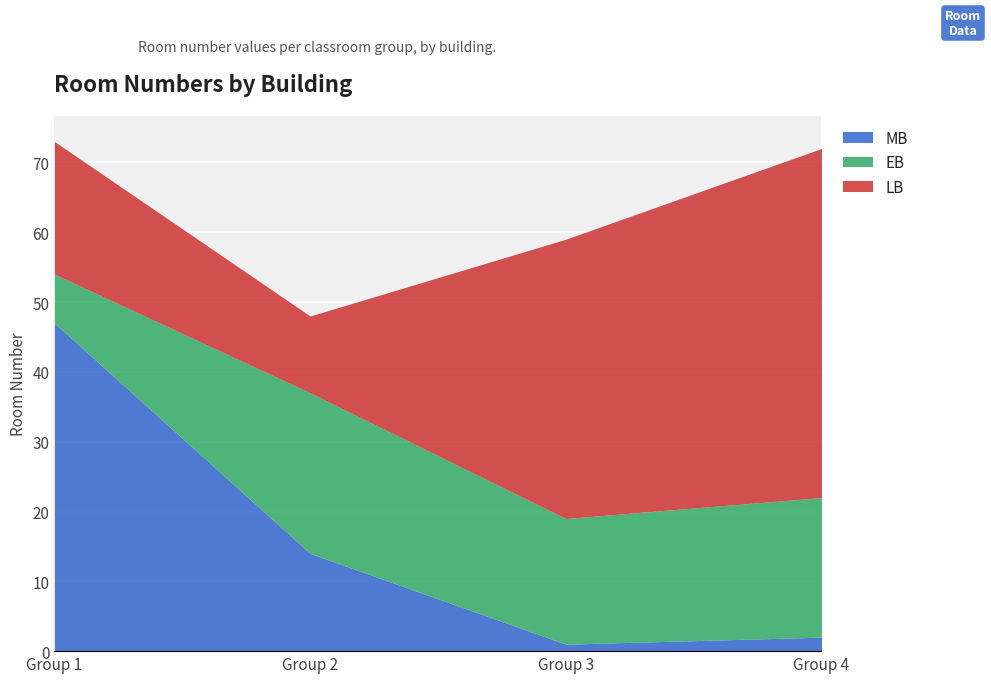

What is the total value across all series at Group 4?

72